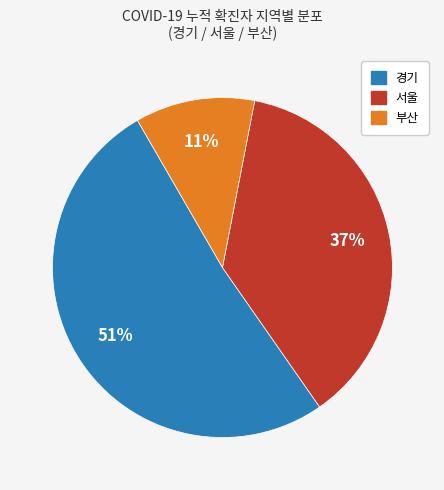

To the nearest percent, what is the average slice percentage?

33%